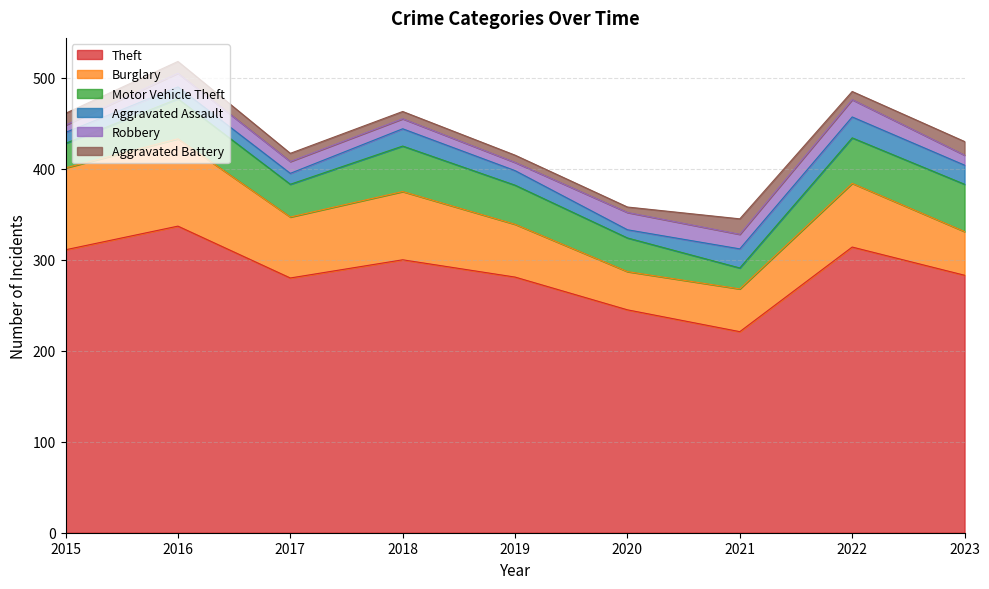

What is the approximate value of Aggravated Assault at 2019?

16